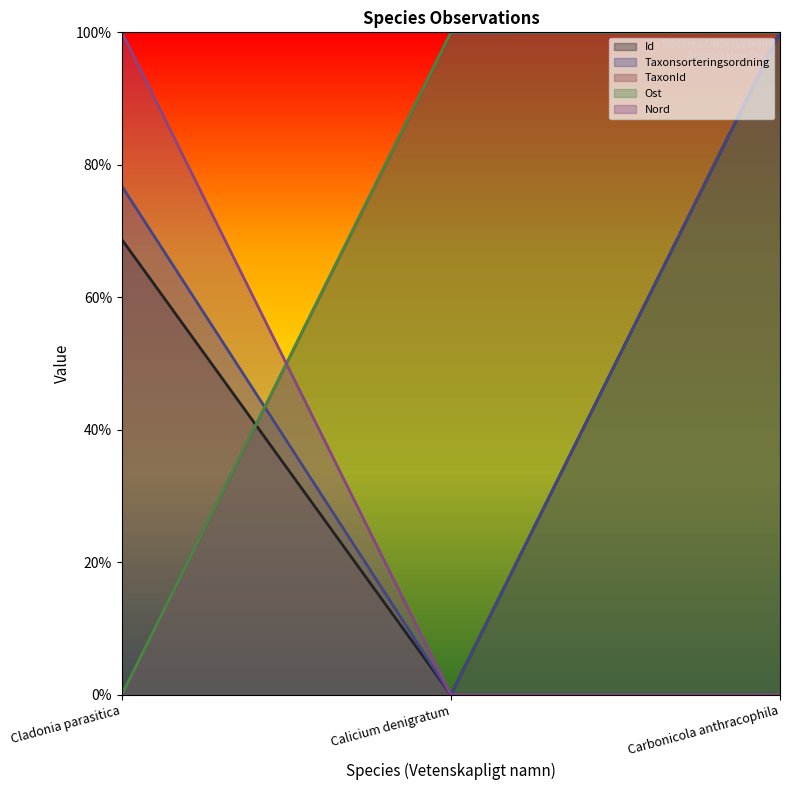

Reading right to left, list all the values displayed in this chart.

Id: 100.0	0.0	68.7
Taxonsorteringsordning: 100.0	0.0	76.8
TaxonId: 100.0	99.9	0.0
Ost: 100.0	100.0	0.0
Nord: 0.0	0.0	100.0